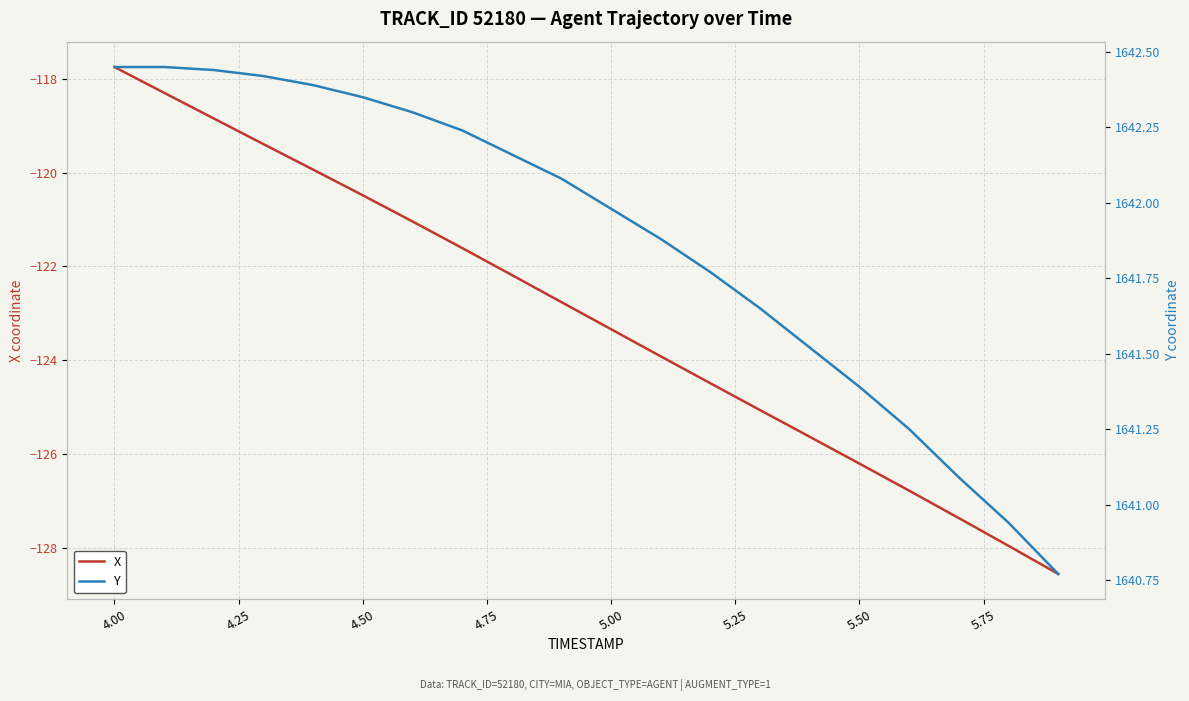

At which label does X first exceed -122?

4.00